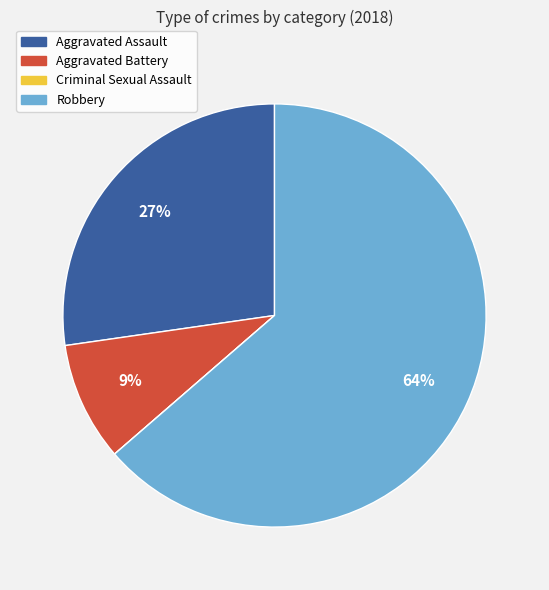

To the nearest percent, what is the average slice percentage?

25%